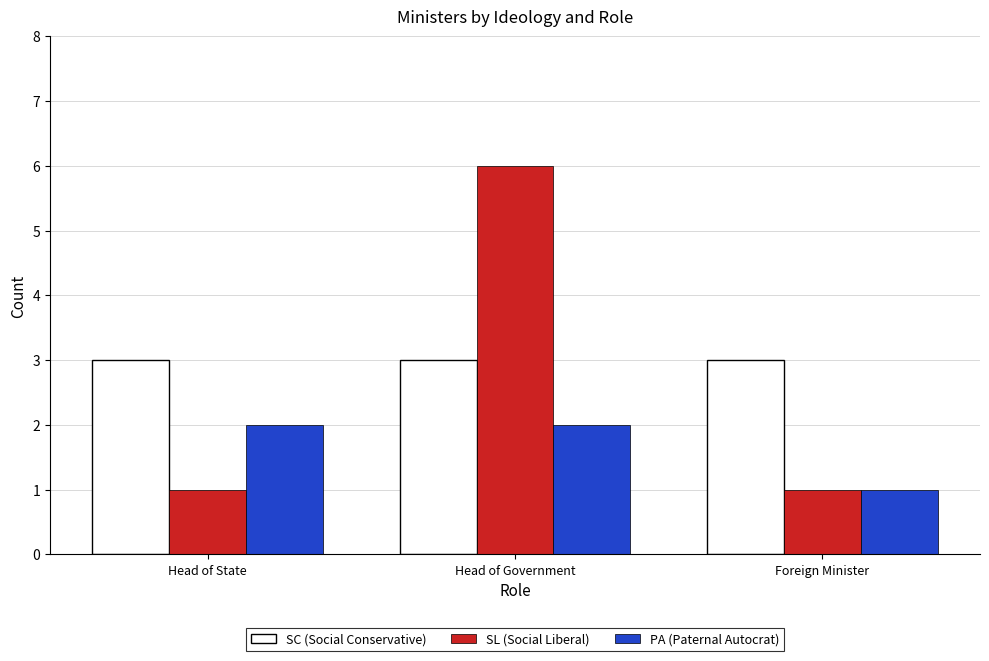

How many groups of bars are there?

3